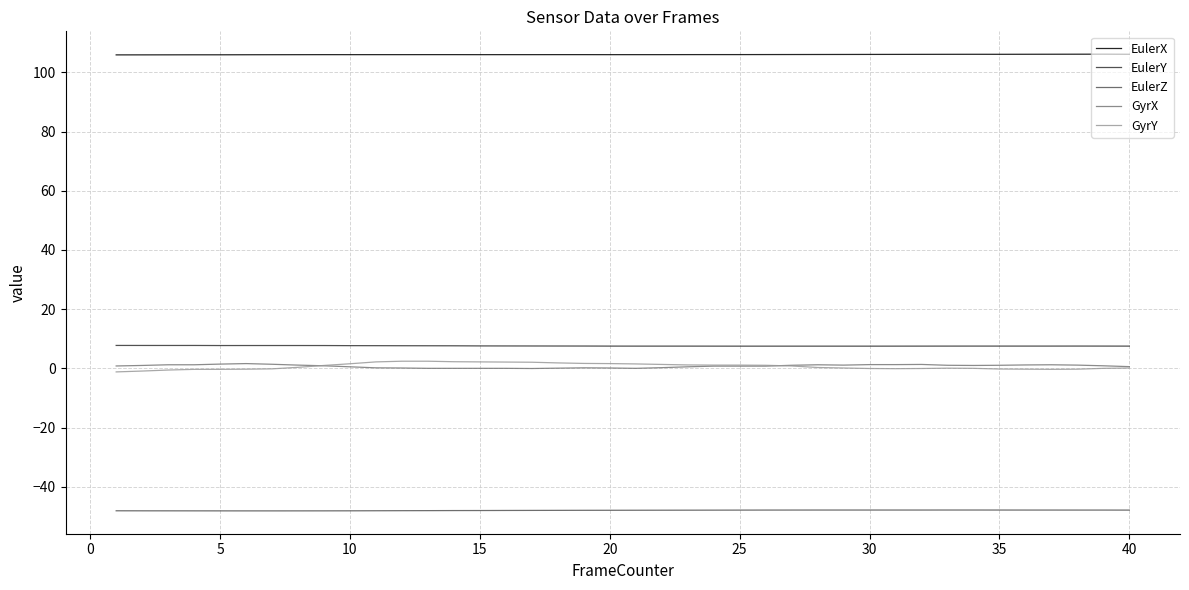

True or false: EulerX and EulerY cross at least once.

False